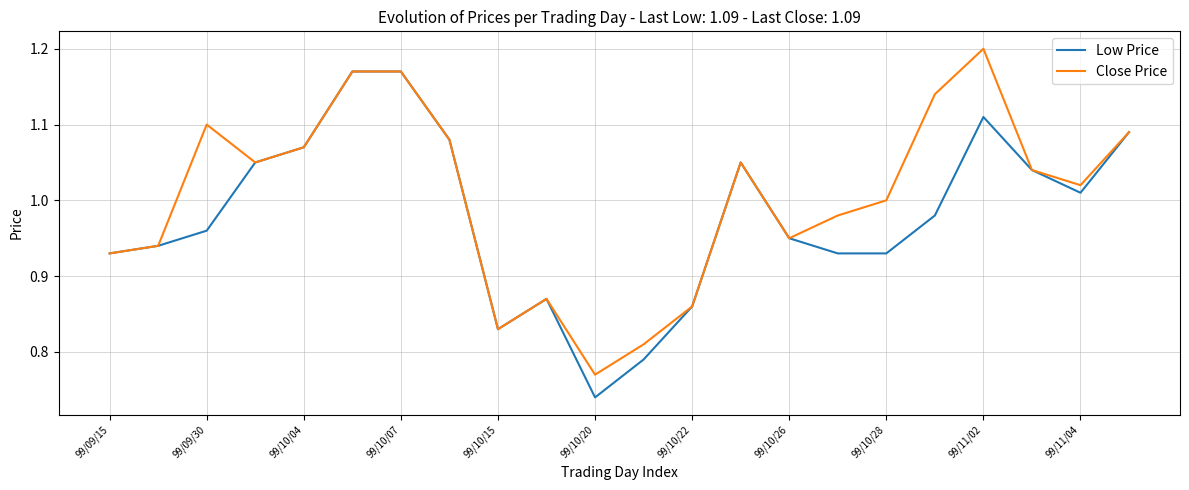

True or false: Close Price has more than 0 points higher than both neighbors.

True